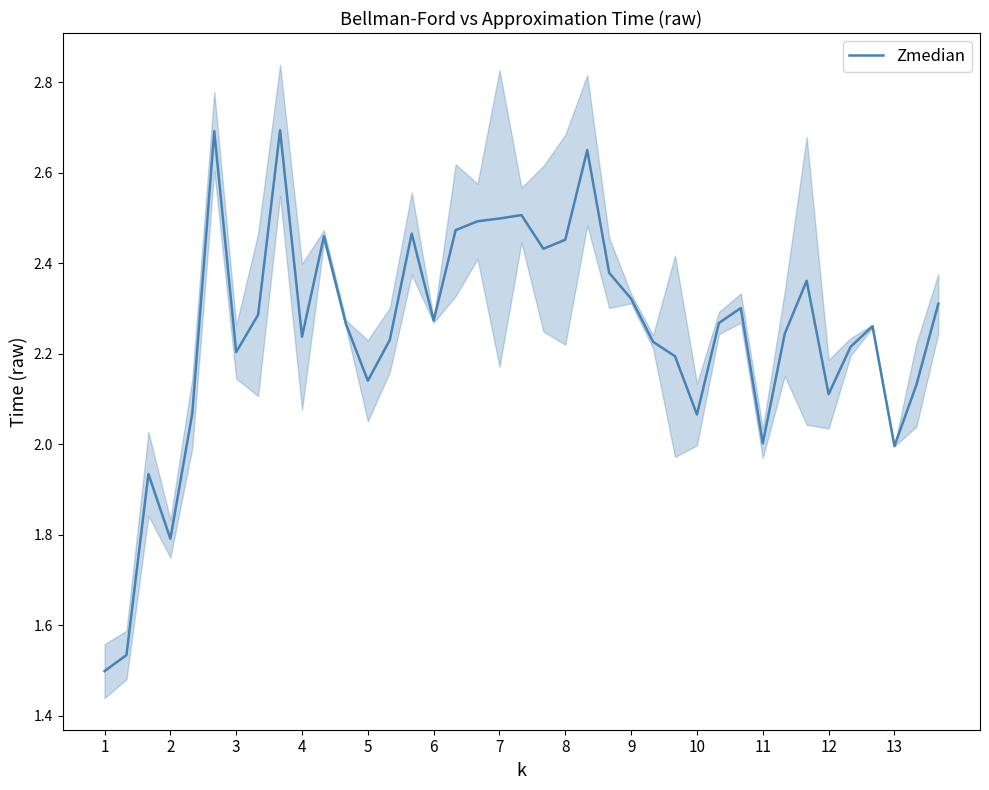

True or false: there are more than 2 points higher than both neighbors.

True